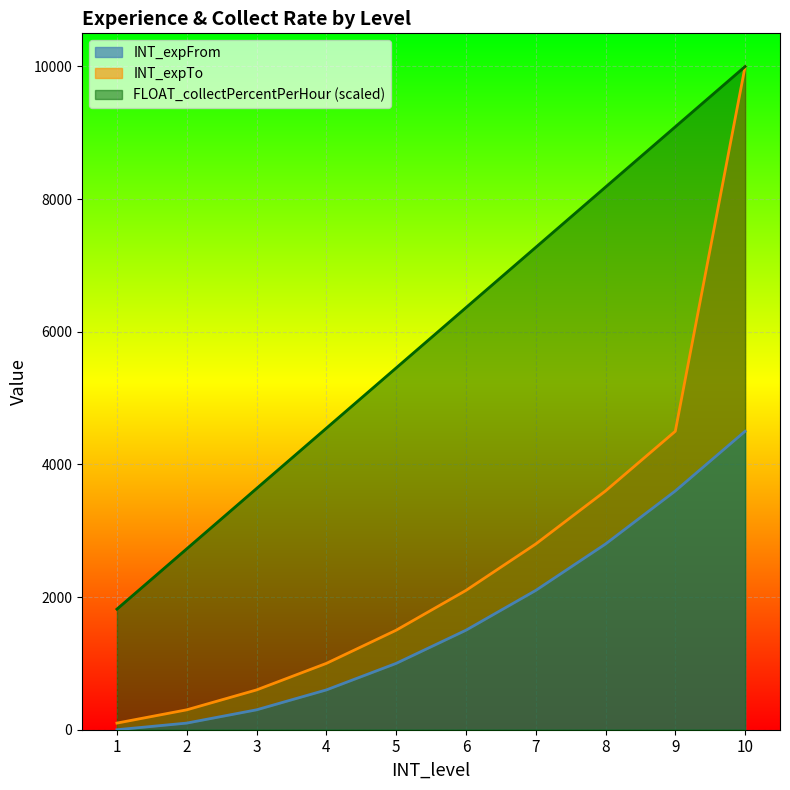

What is the maximum value for INT_expTo?

10000.0